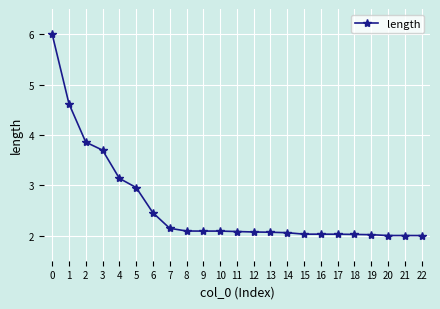

Where is the data nearest to the value 4?

2